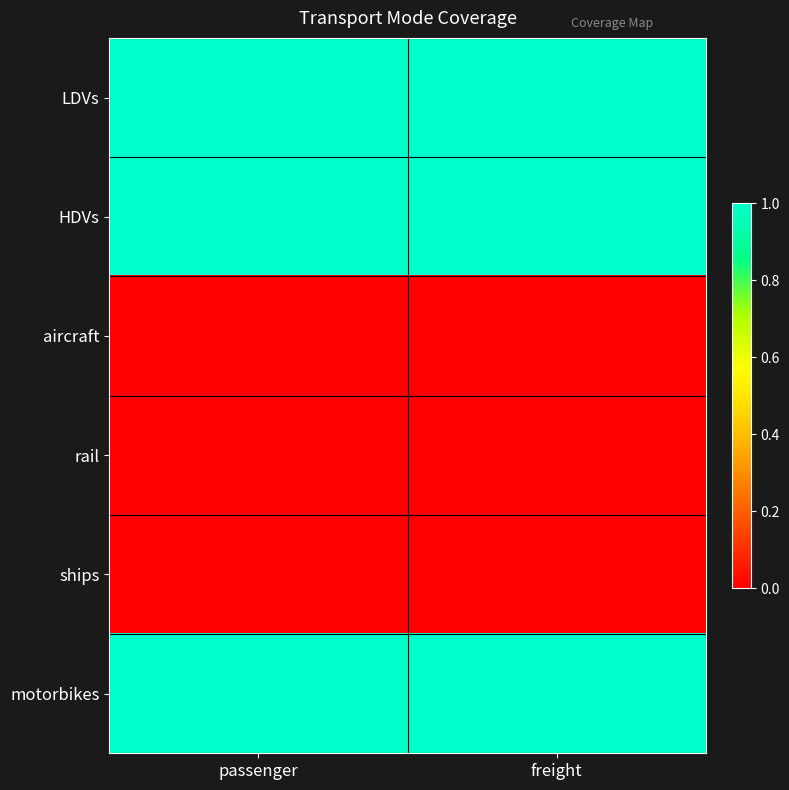

Reading left to right, transcribe all the data shown in this chart.

LDVs: passenger=1	freight=1
HDVs: passenger=1	freight=1
aircraft: passenger=0	freight=0
rail: passenger=0	freight=0
ships: passenger=0	freight=0
motorbikes: passenger=1	freight=1